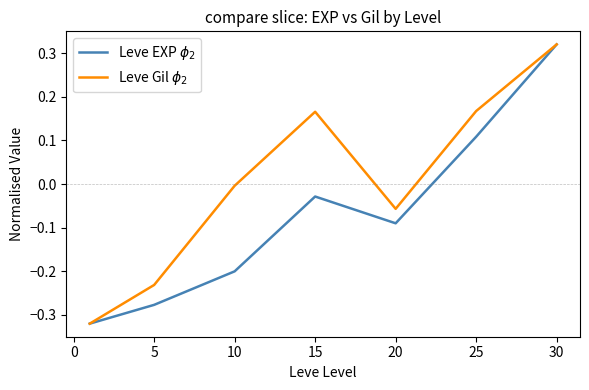

In Leve Gil $\phi_2$, how many points are lower than both neighbors (excluding endpoints)?

1